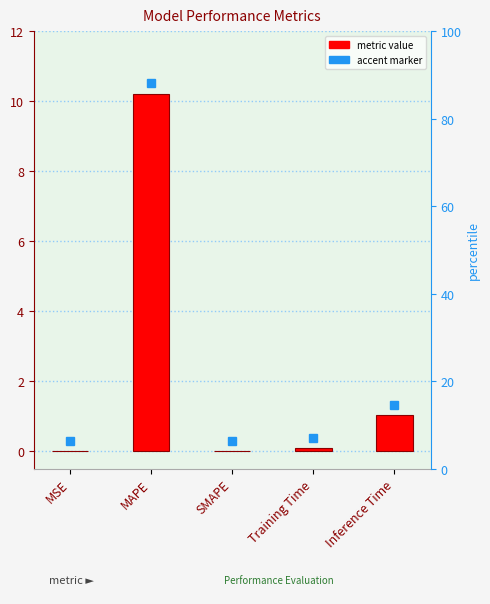

How many series are shown in this chart?

1